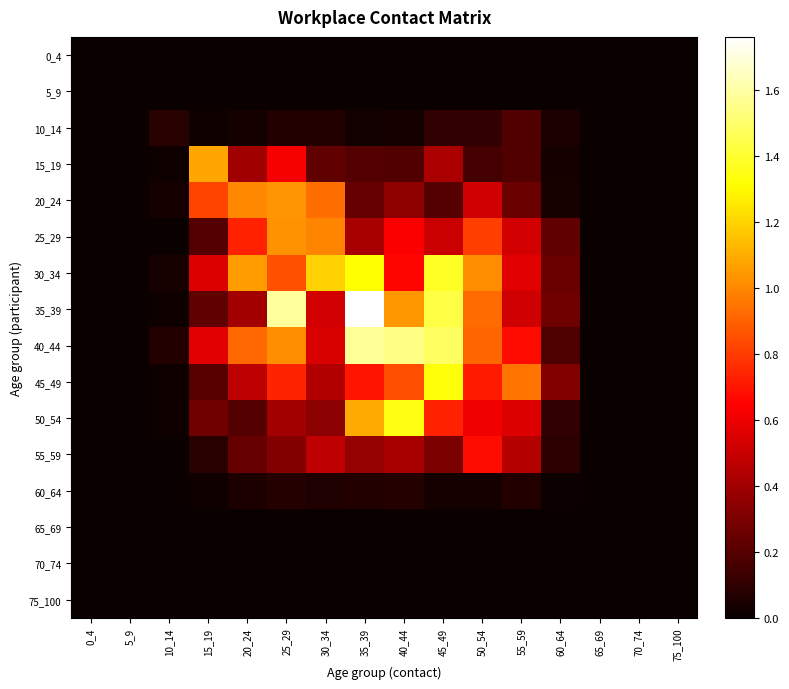

What is the spread (max minus min) of values at 10_14?

0.1